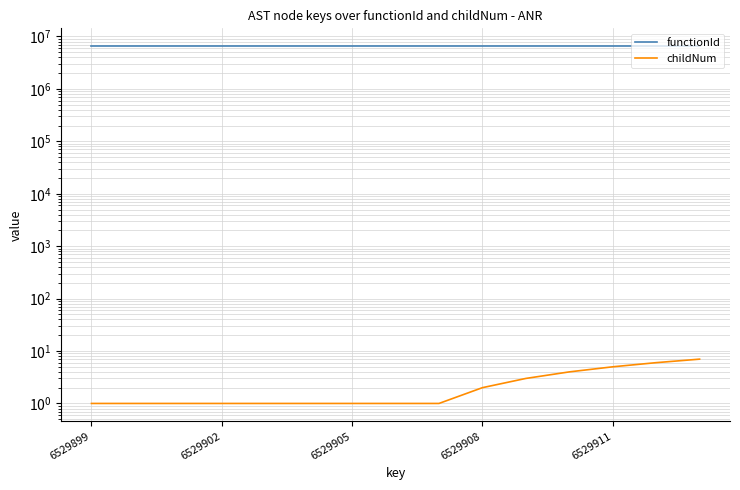

List the series in order of their peak value, highest first.

functionId, childNum